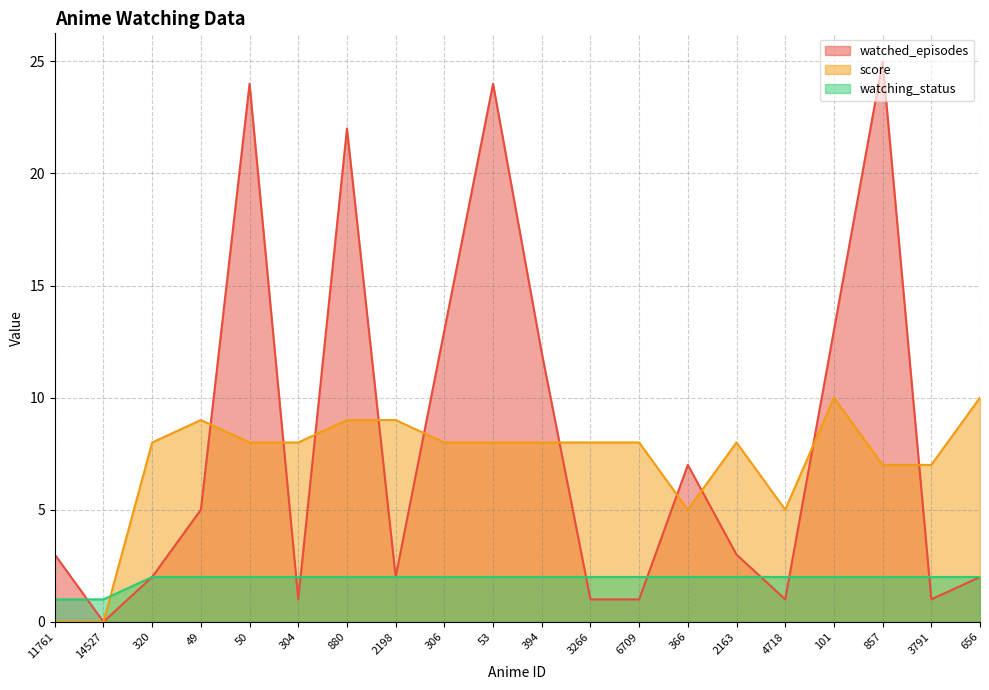

Rank the categories by score value from lowest to highest.

11761, 14527, 366, 4718, 857, 3791, 320, 50, 304, 306, 53, 394, 3266, 6709, 2163, 49, 880, 2198, 101, 656